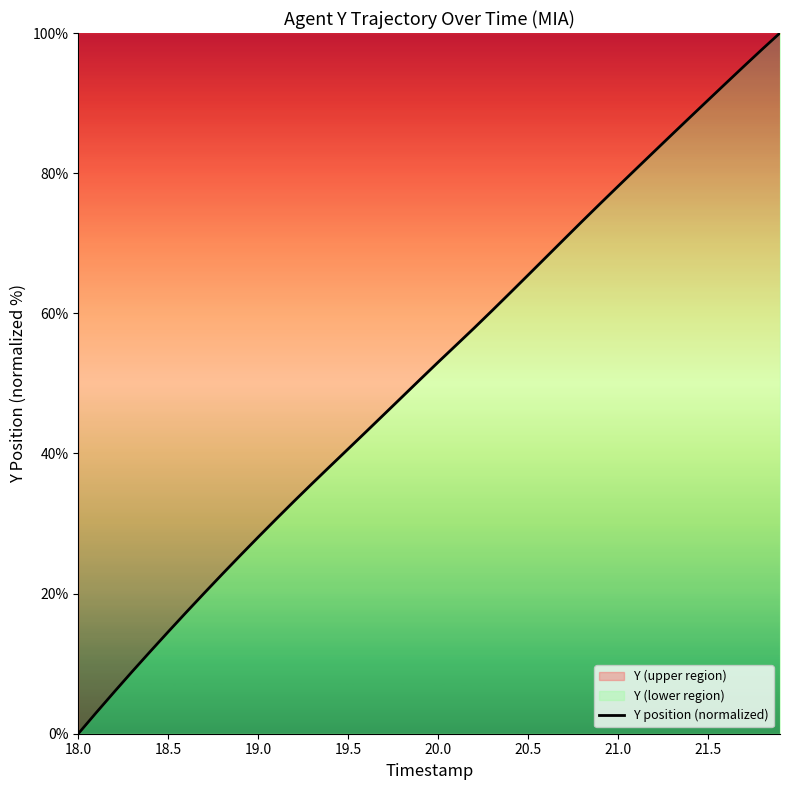

What is the label of the 21st point from the left?

20